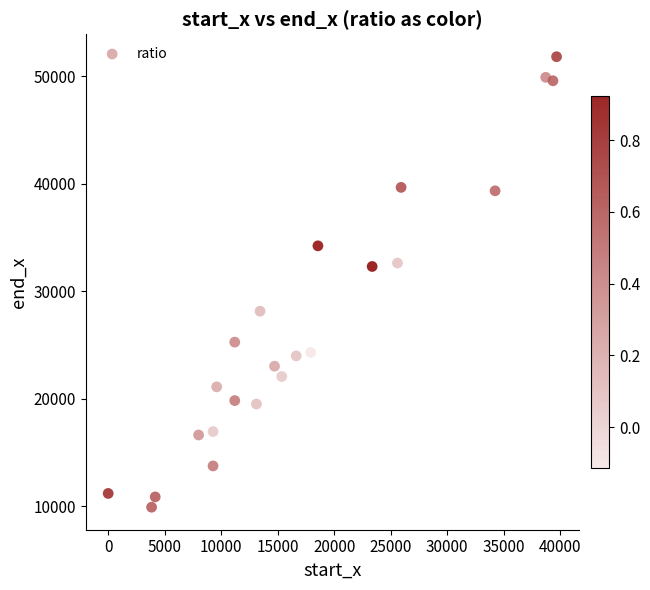

What is the range of X values (max minus min)?

39680